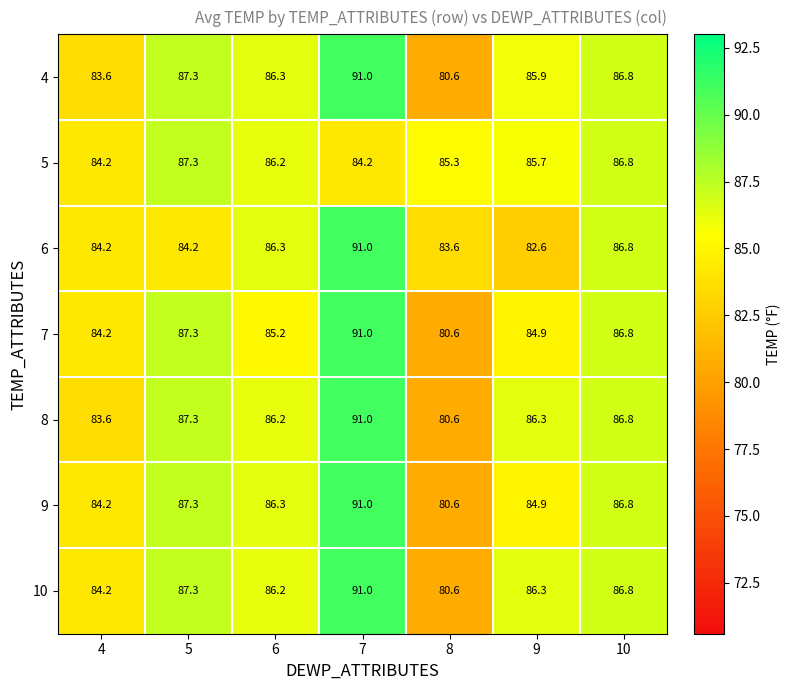

Which category has the lowest value across all series?

8